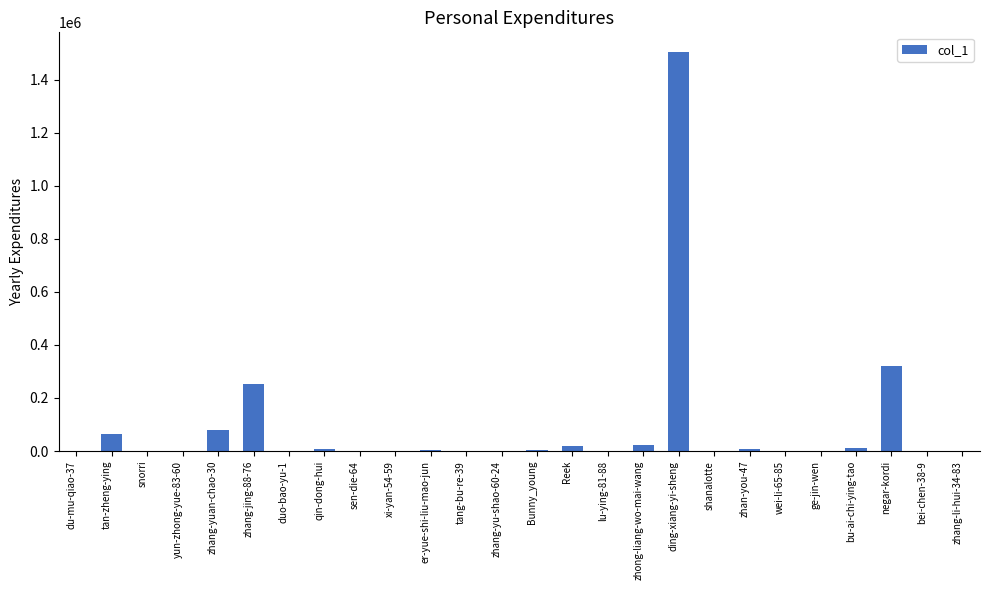

How many data points does each series have?

26